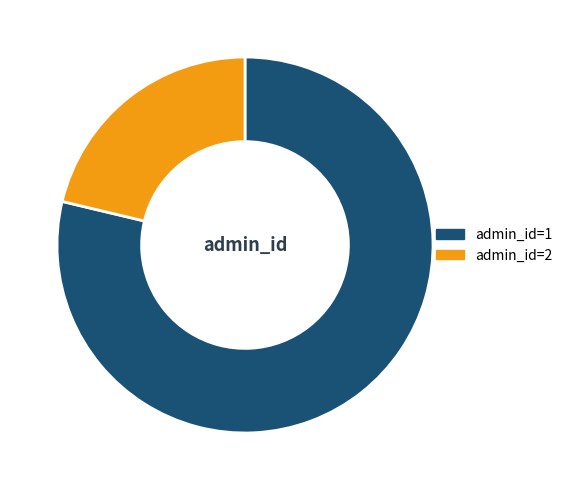

Which category accounts for the majority?

admin_id=1